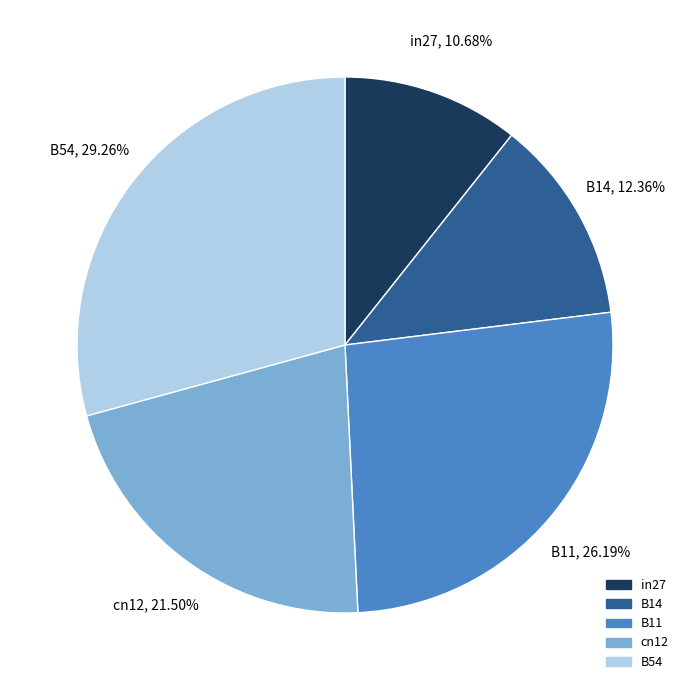

Combined, do B54 and B14 account for over 50%?

No